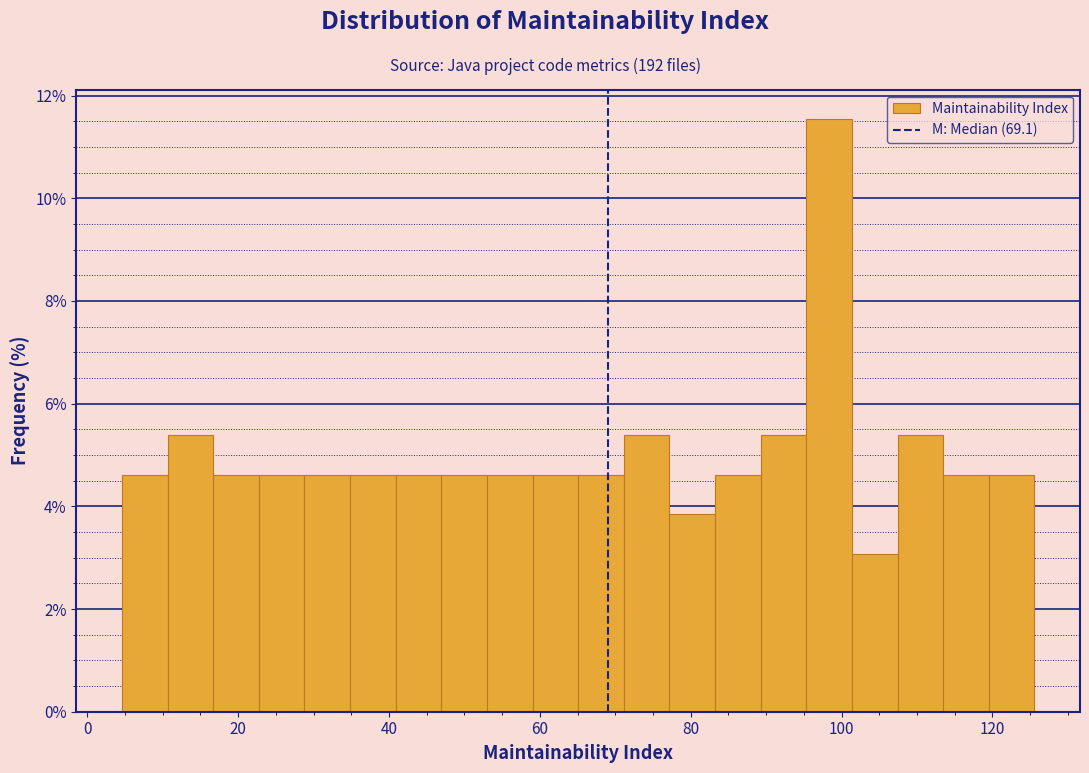

Read against the x-axis, roughly where is the centre of the tallest bar?

98